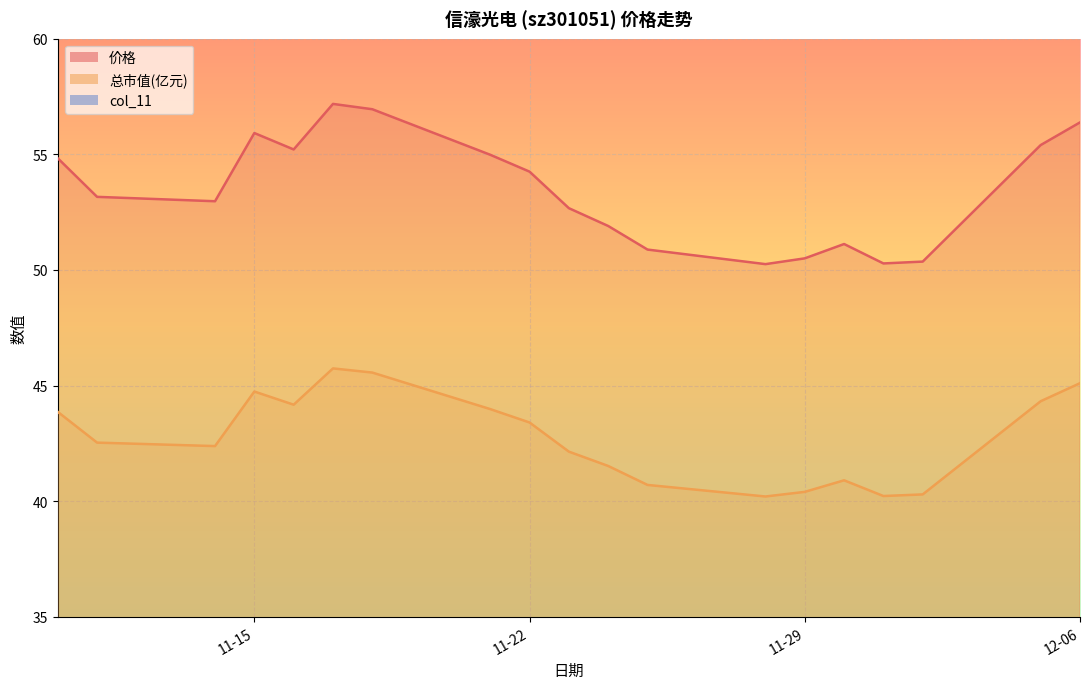

True or false: col_11 and 总市值(亿元) cross at least once.

False